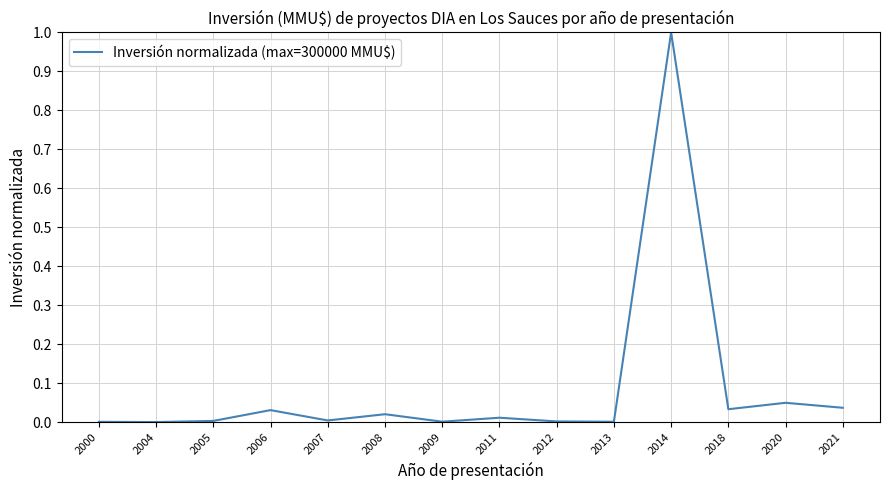

Which label corresponds to the largest value in the chart?

2014